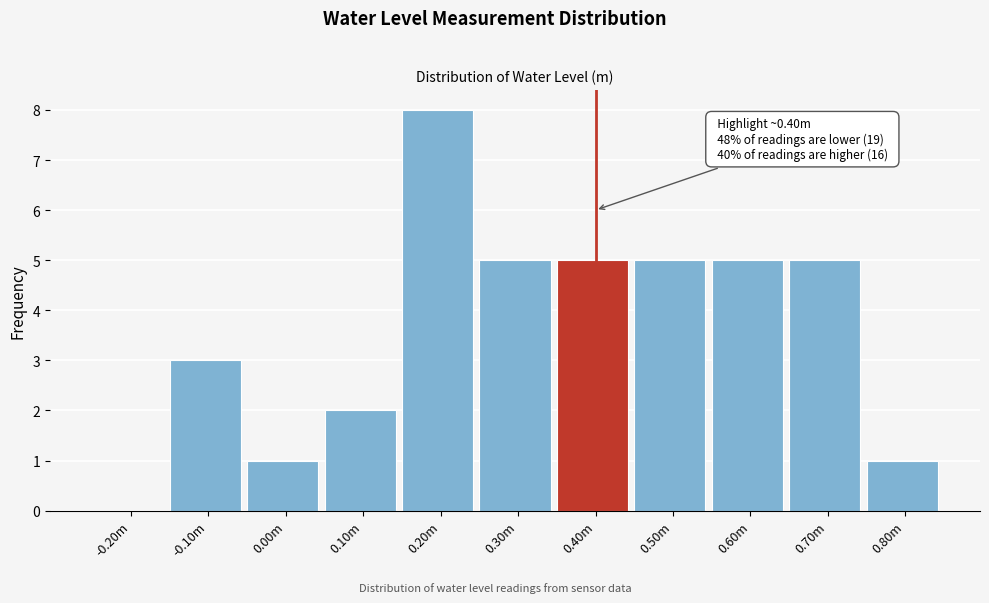

Reading right to left, extract all data points from this chart.

0.80m=1	0.70m=5	0.60m=5	0.50m=5	0.40m=5	0.30m=5	0.20m=8	0.10m=2	0.00m=1	-0.10m=3	-0.20m=0